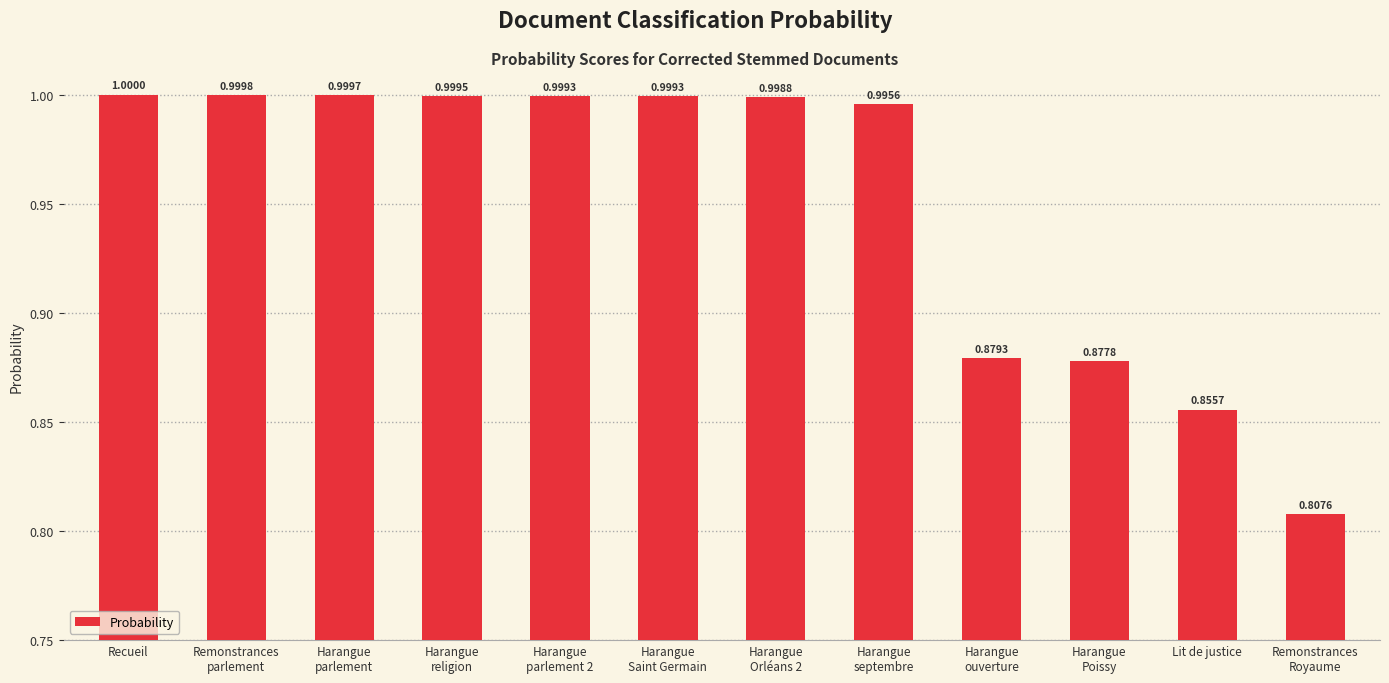

What is the sum of all values?

11.4